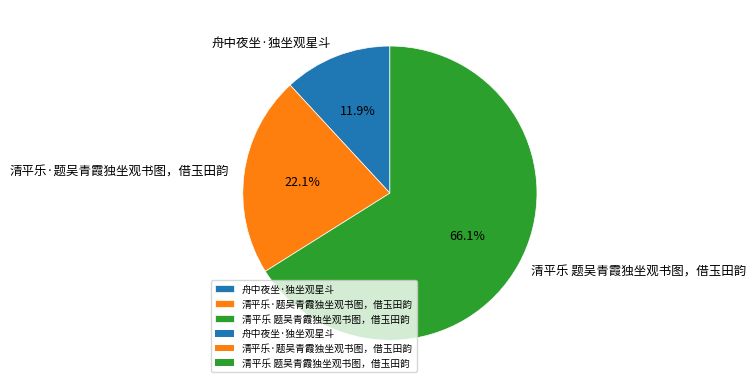

What is the ratio of the value at 清平乐 题吴青霞独坐观书图，借玉田韵 to the value at 舟中夜坐·独坐观星斗?

5.6